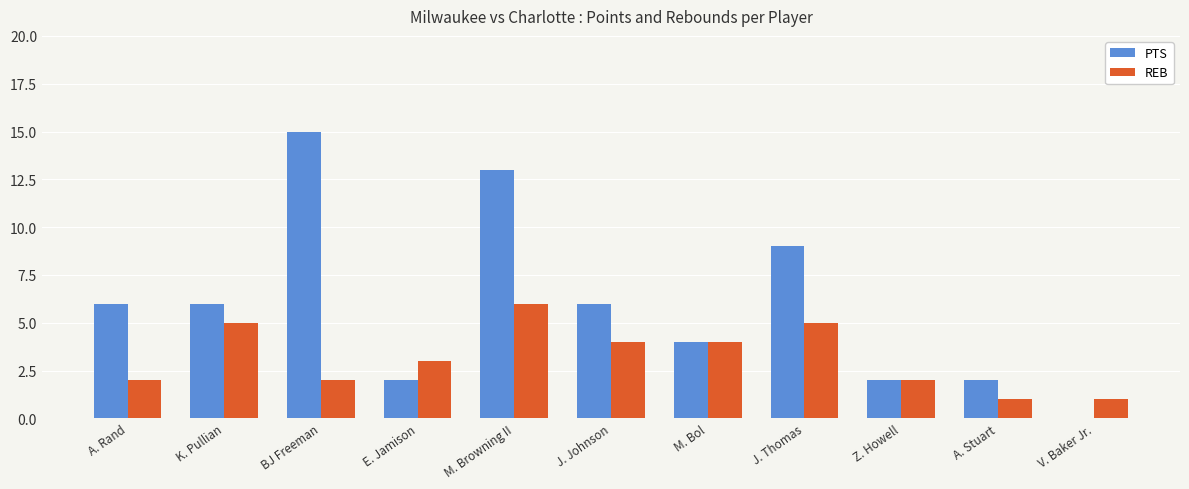

The PTS series shows 2 at Z. Howell. True or false?

True